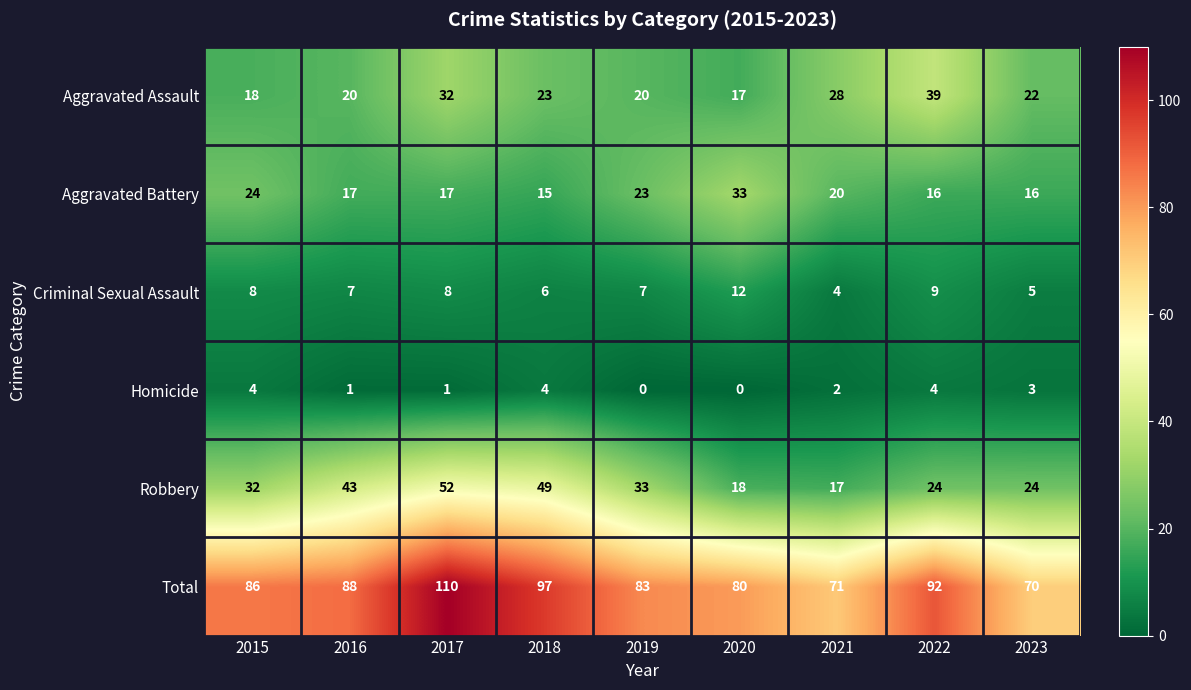

Which series has the largest range (max minus min)?

Total